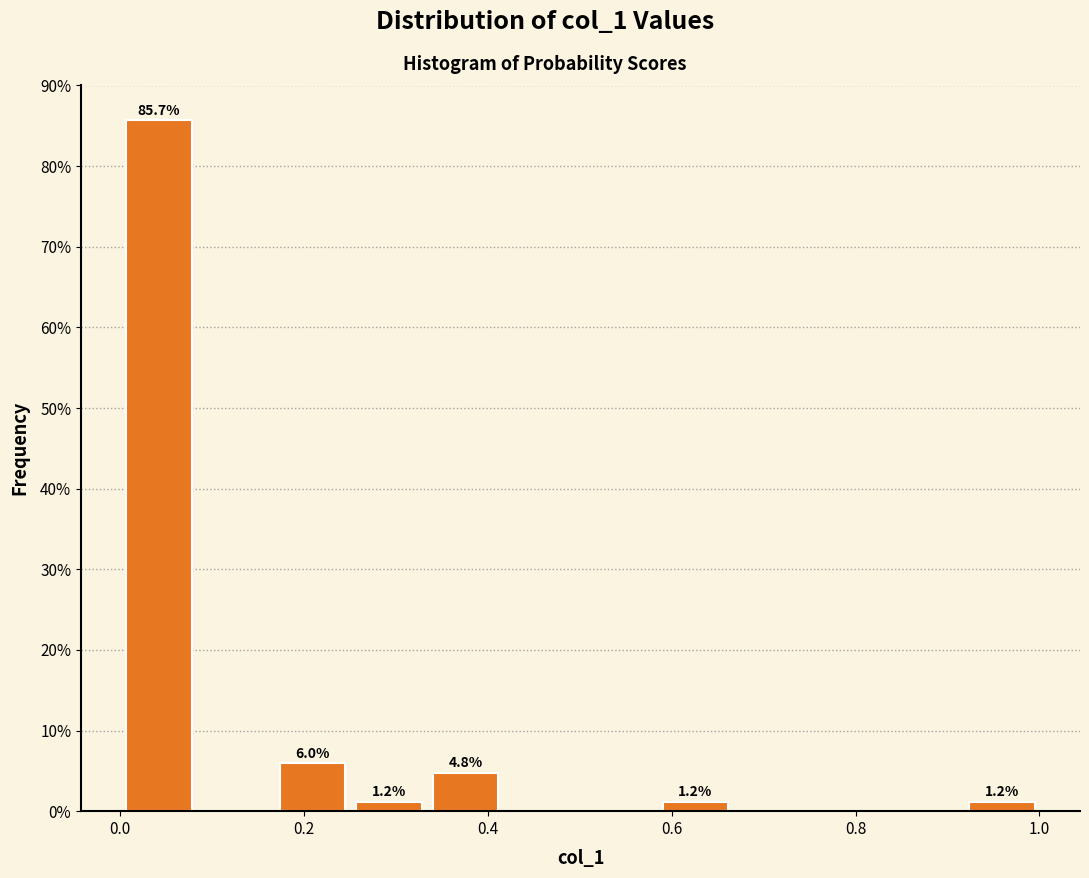

Which range on the x-axis has the tallest bar?

0.00 to 0.08